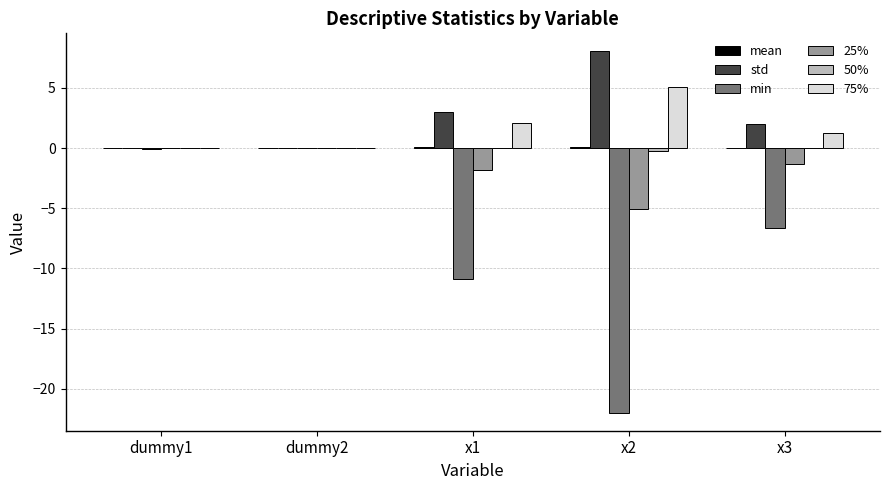

What is the maximum value shown in the chart?

8.0